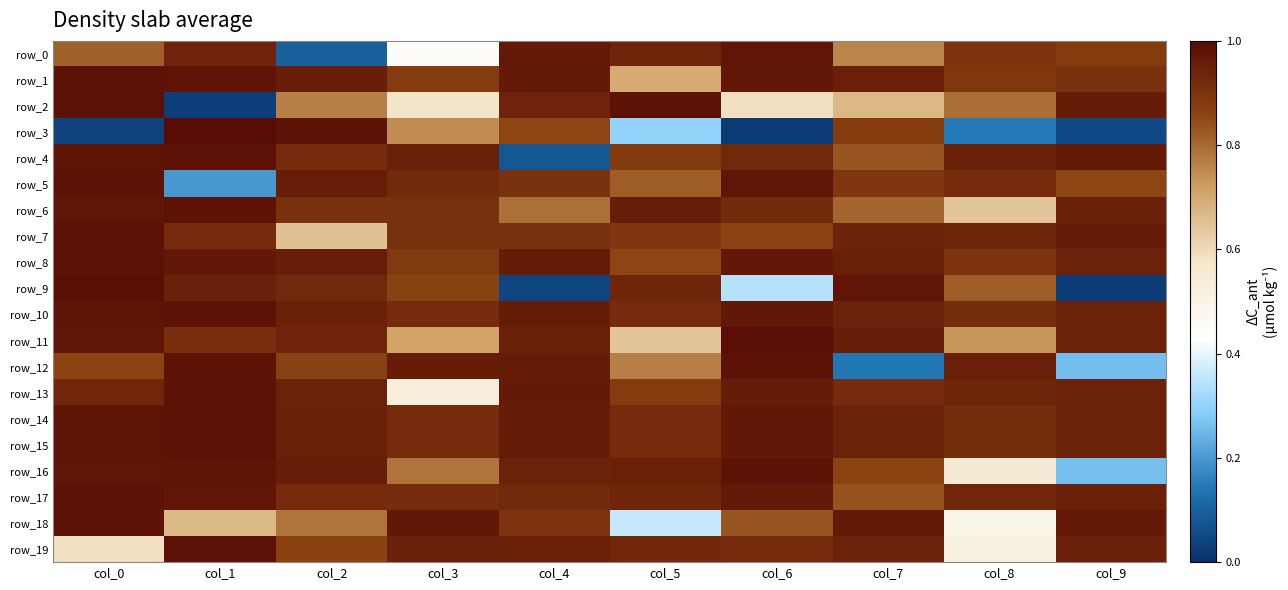

What is the spread (max minus min) of values at col_6?

1.0